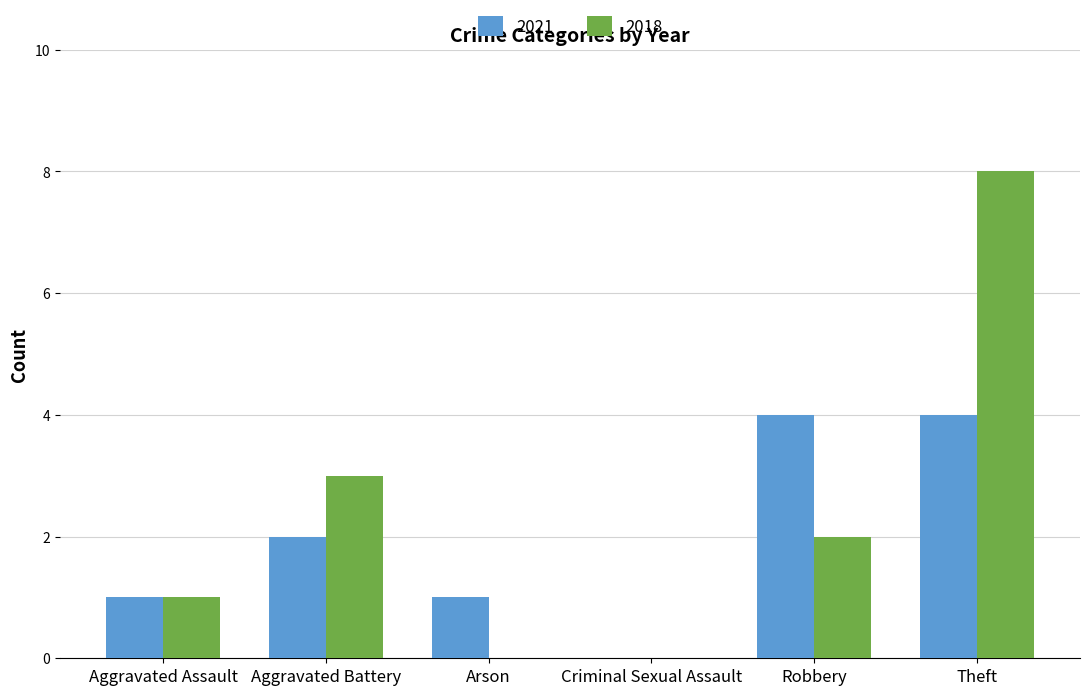

What is the maximum value for 2018?

8